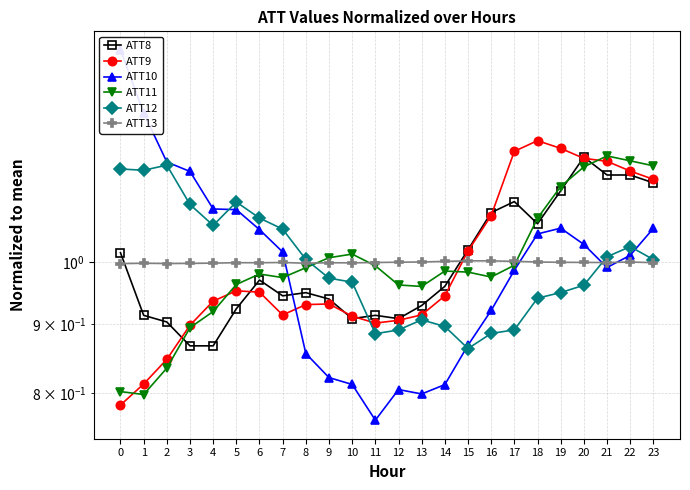

Which series ends up on top after the final intersection of ATT13 and ATT9?

ATT9